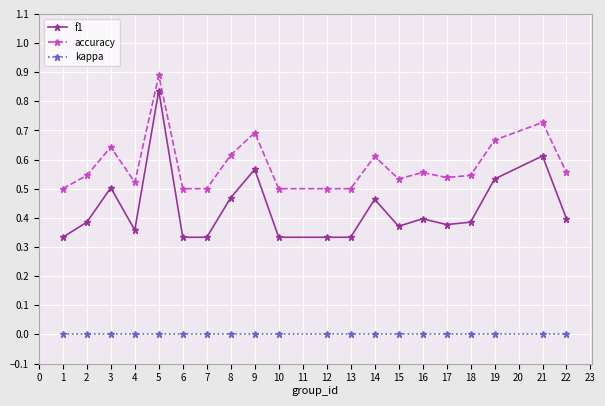

Which series has the largest range (max minus min)?

f1